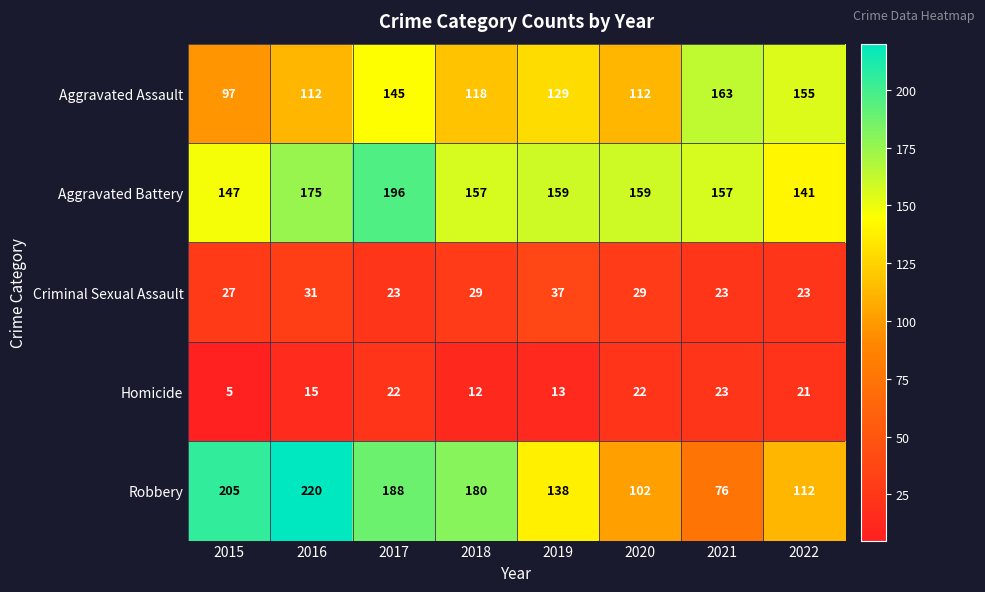

What is the difference between the second highest and minimum values in the Criminal Sexual Assault series?

8